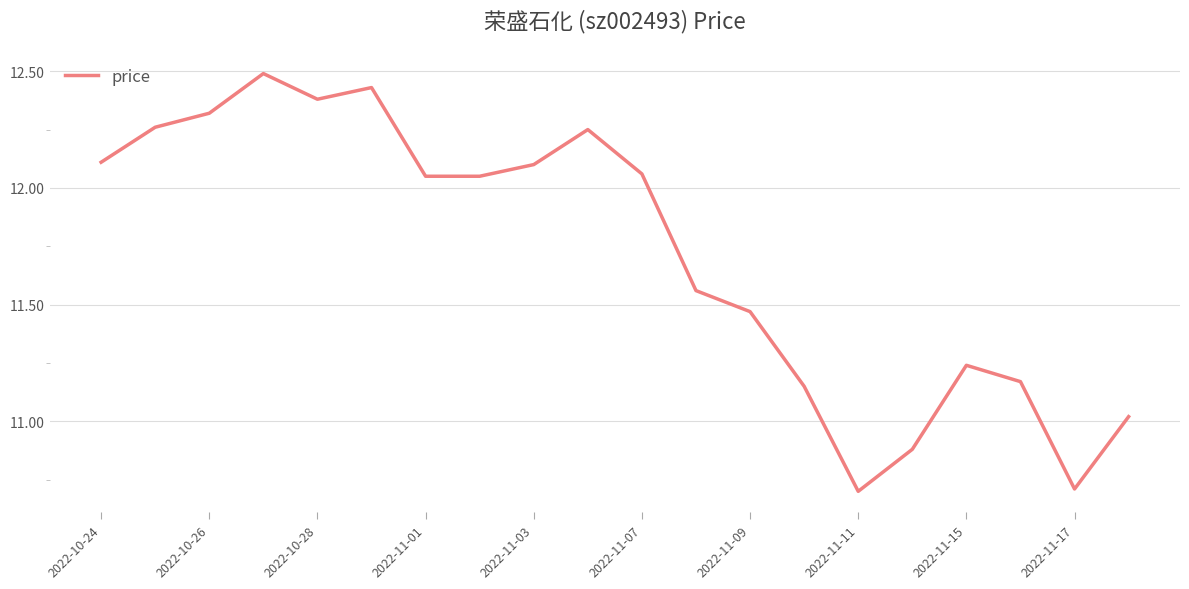

What is the difference between the maximum and minimum values?

1.8